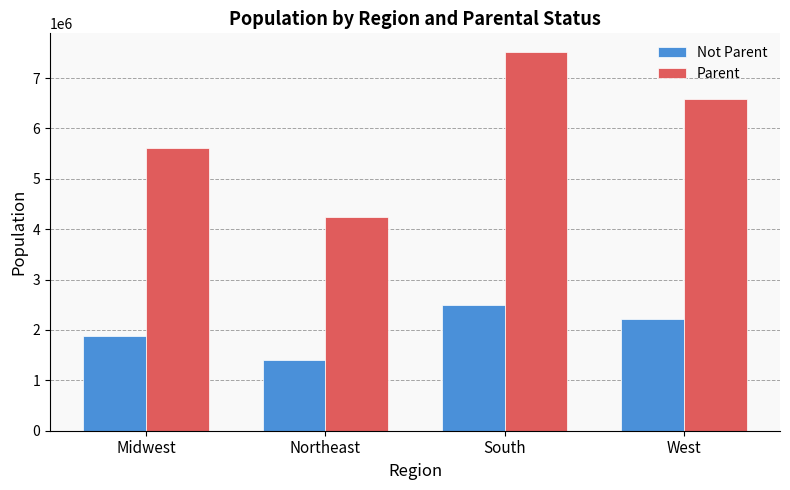

Rank the series by their average value, from highest to lowest.

Parent, Not Parent